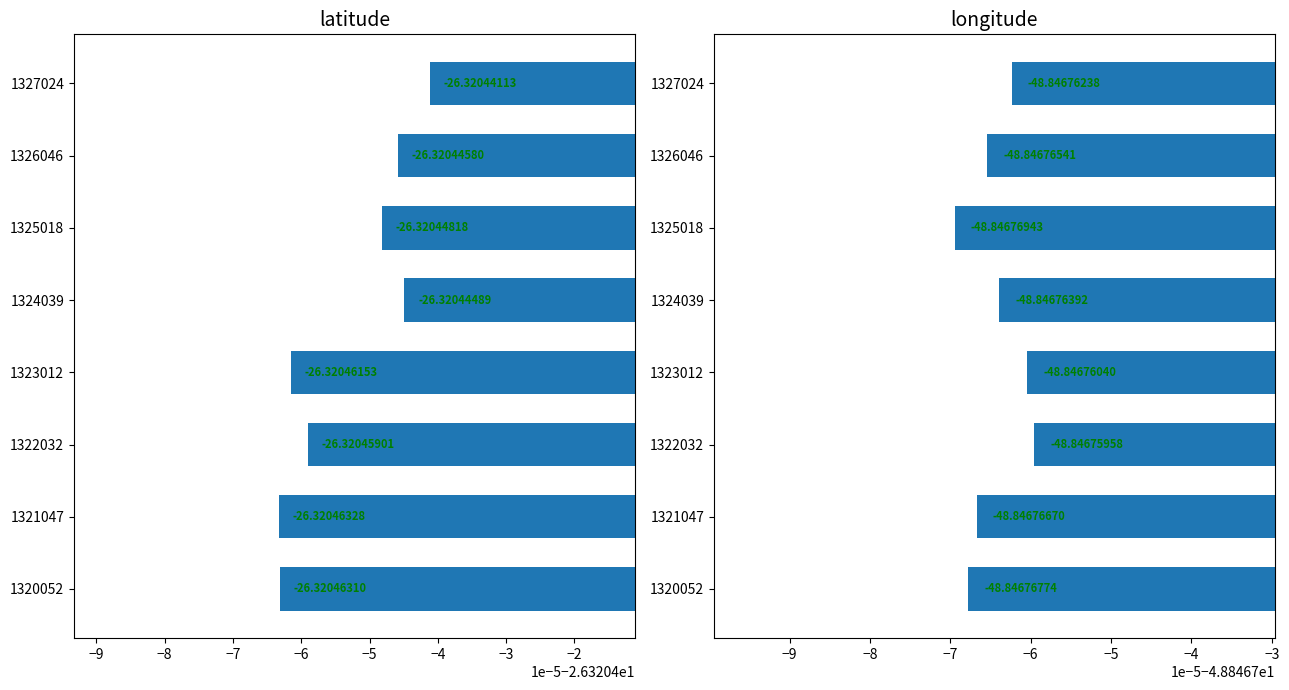

What is the minimum value for longitude?

-48.8